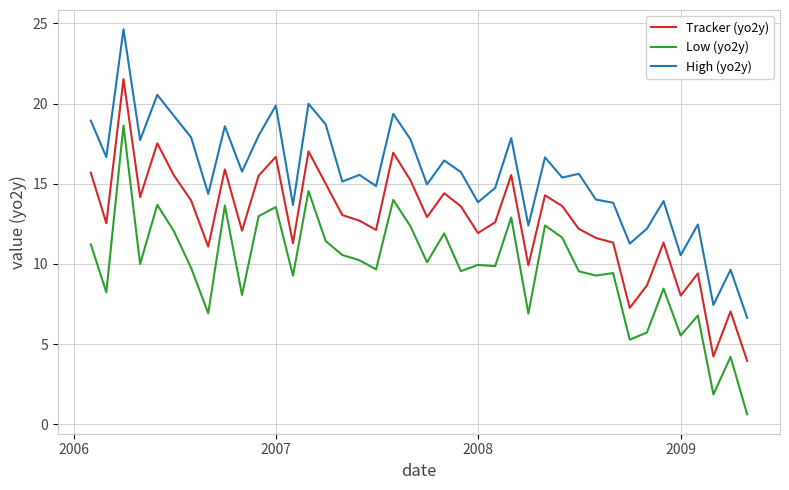

True or false: Low (yo2y) and Tracker (yo2y) intersect in this chart.

False